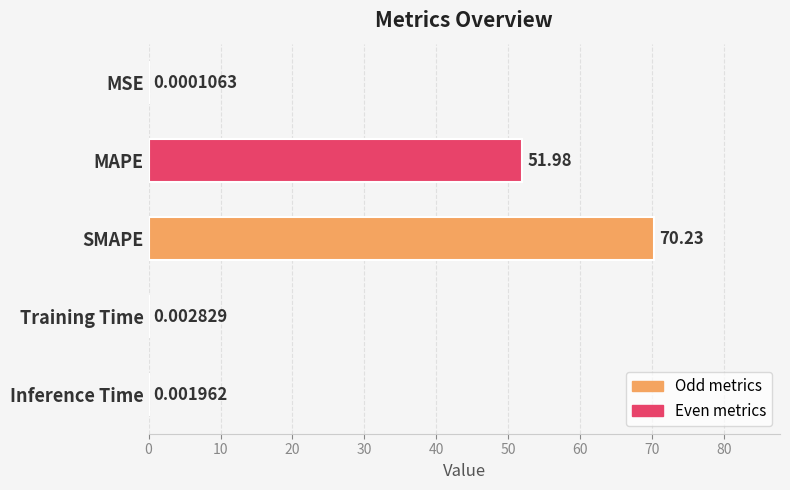

At which label is the value closest to 35?

MAPE